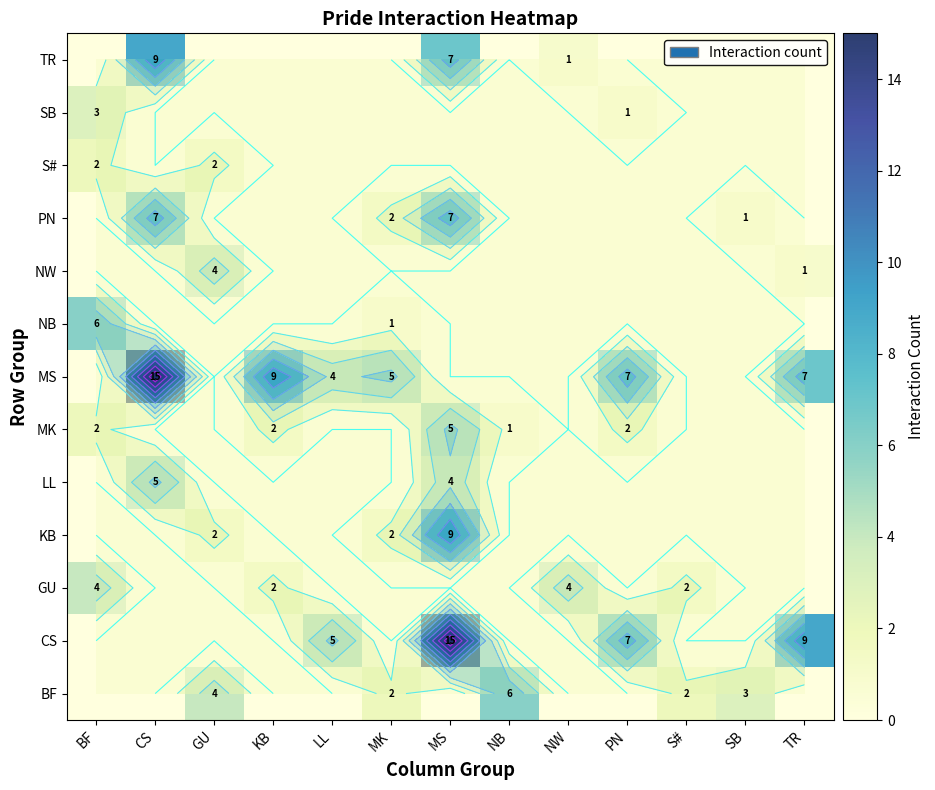

What is the total value across all series at KB?

13